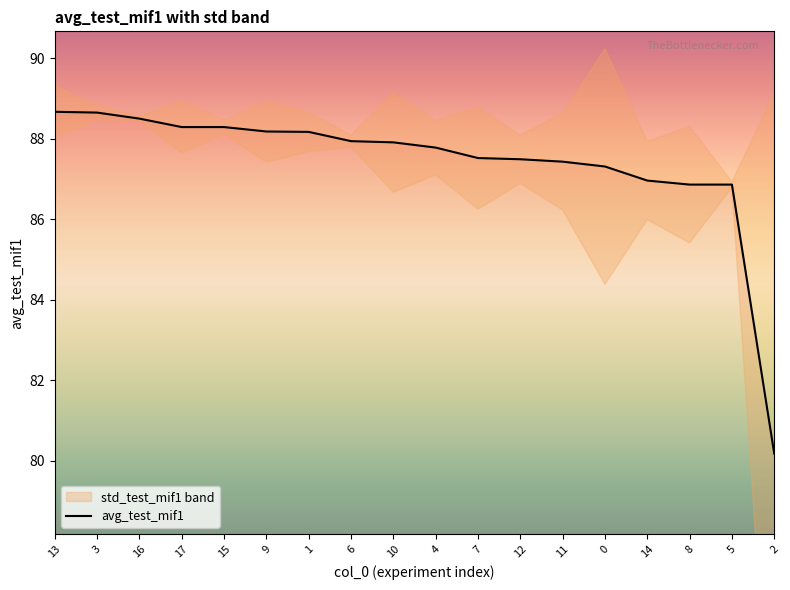

Rank the categories by value from lowest to highest.

2, 8, 5, 14, 0, 11, 12, 7, 4, 10, 6, 1, 9, 17, 15, 16, 3, 13